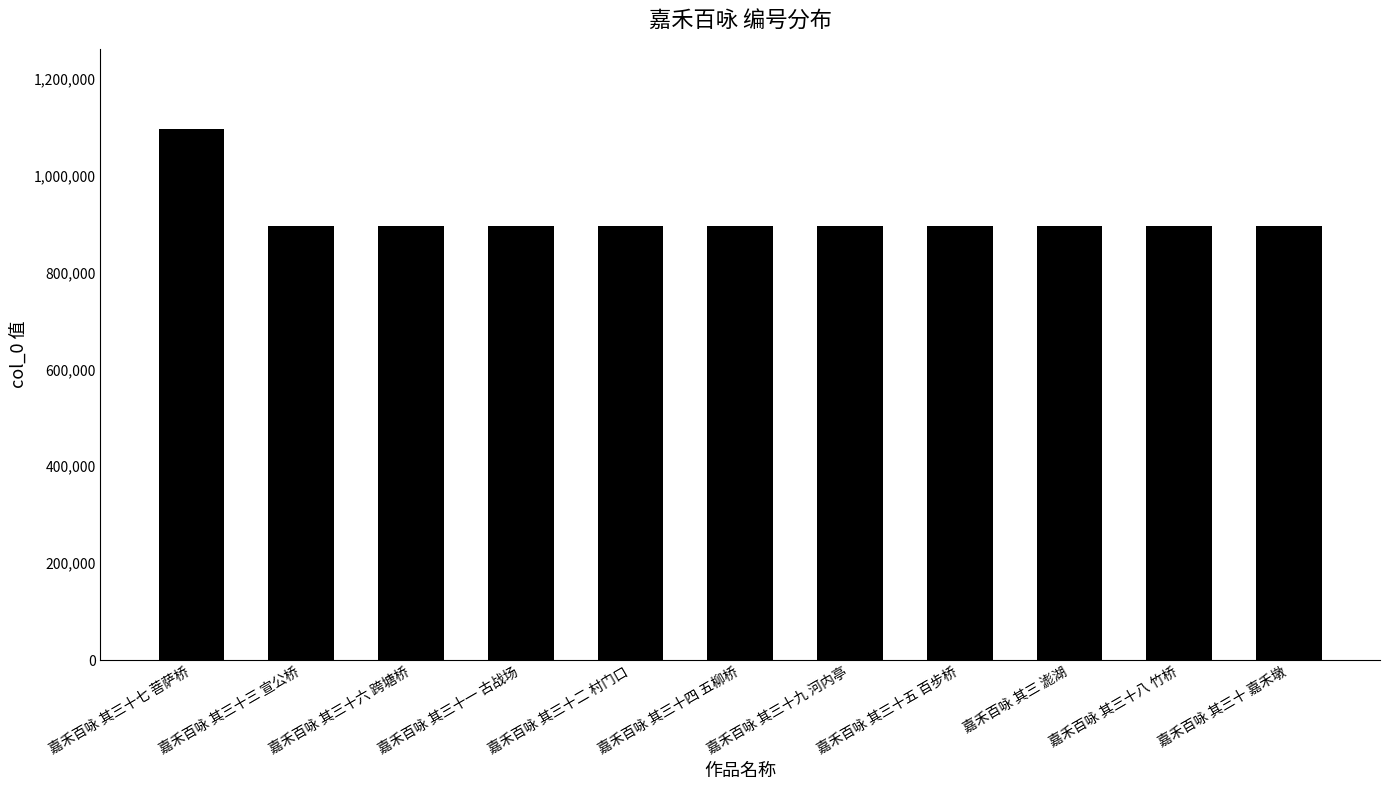

Which category has the highest value across all series?

嘉禾百咏 其三十七 菩萨桥